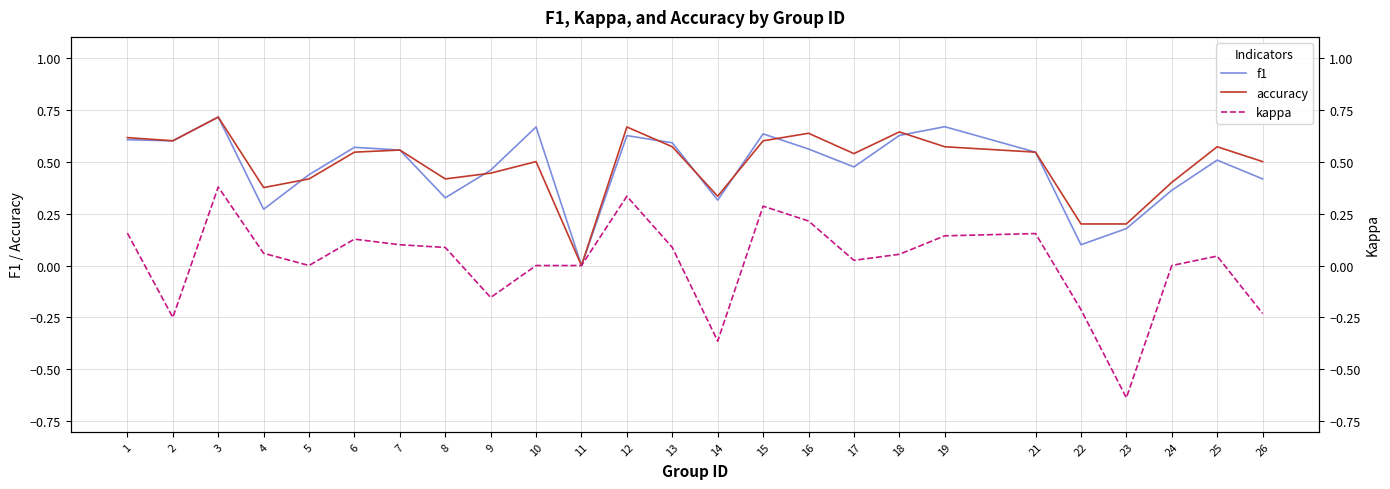

What is the approximate value of kappa at 15?

0.3